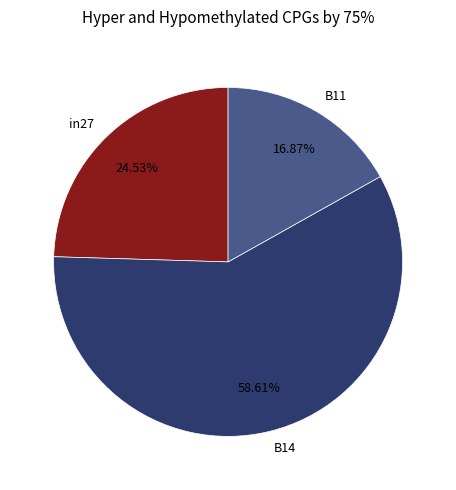

Which slice represents more than half of the pie?

B14